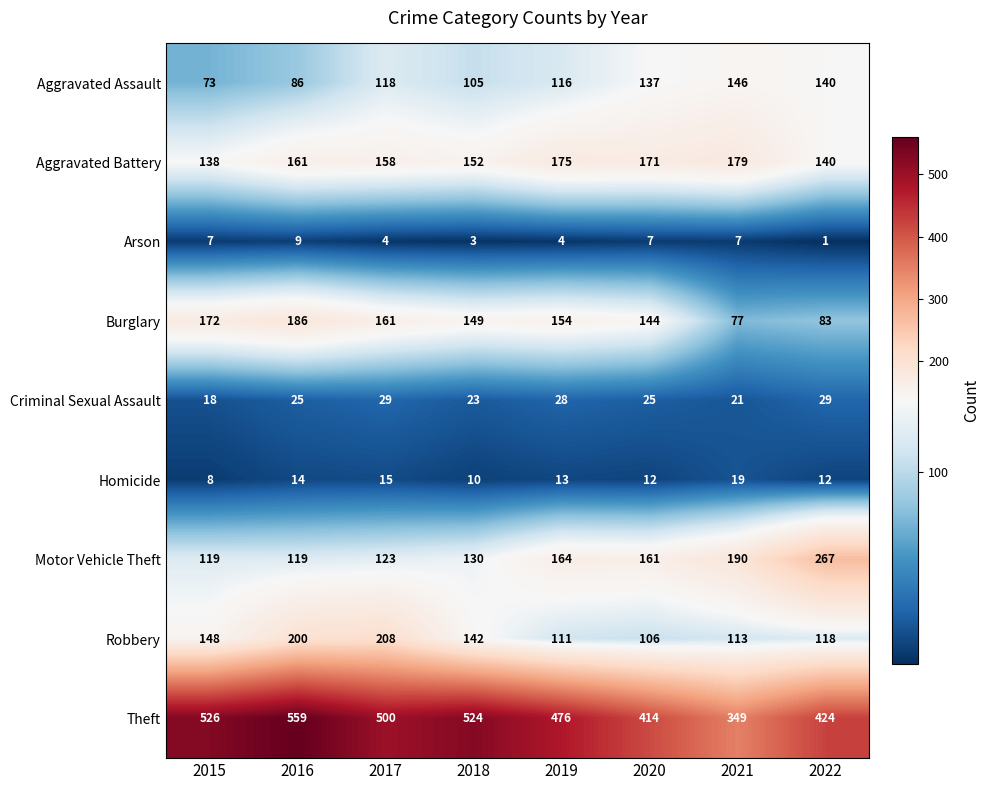

What is the sum of all Aggravated Assault values?

921